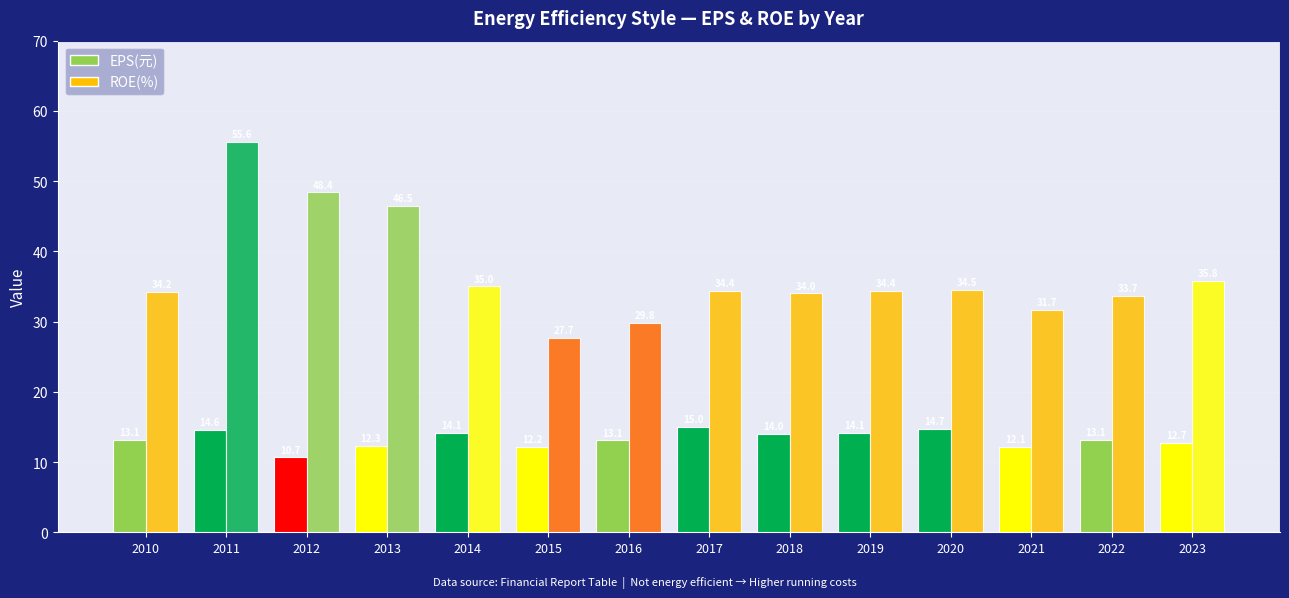

What is the highest value of the ROE(%) series?

55.6